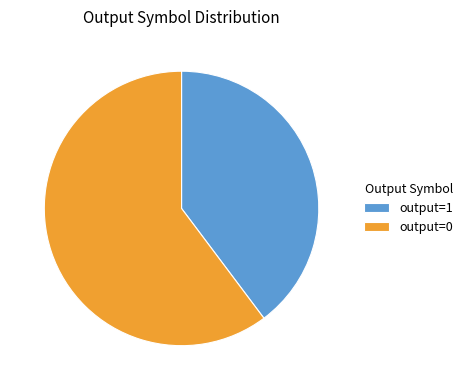

Is the sum of output=1 and output=0 greater than half?

Yes